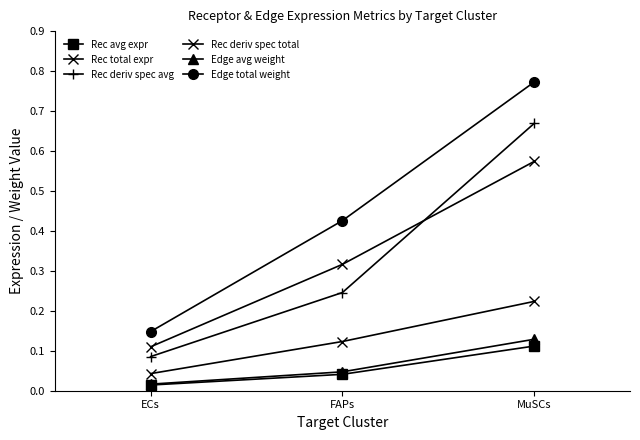

The Rec deriv spec total series shows 0.1 at FAPs. True or false?

False